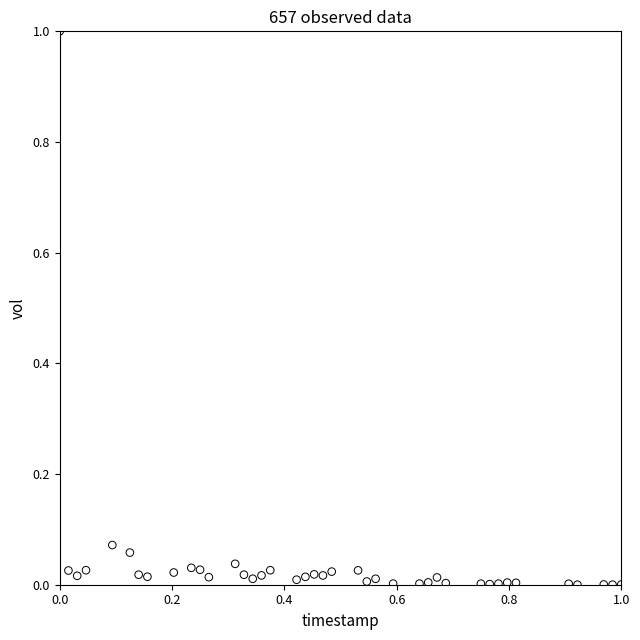

What is the range of X values (max minus min)?

1.0